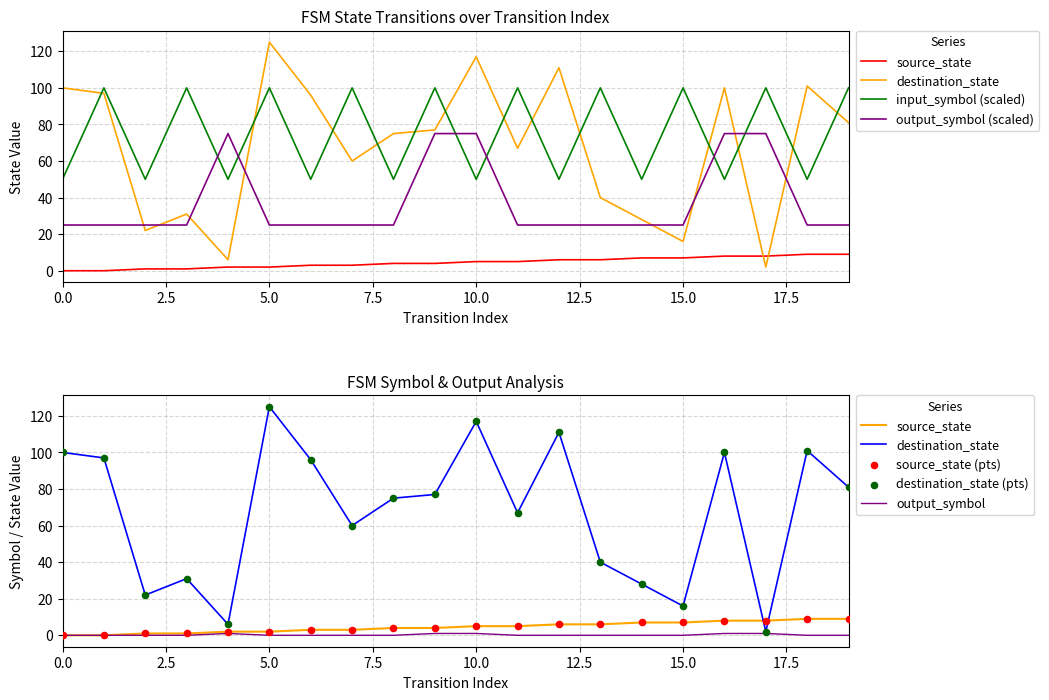

Which series reaches the minimum Y coordinate?

source_state